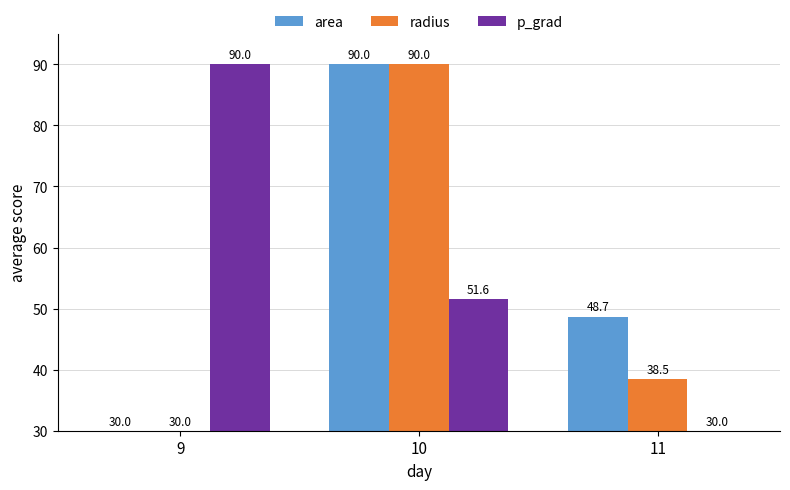

Where is area nearest to the value 60?

11